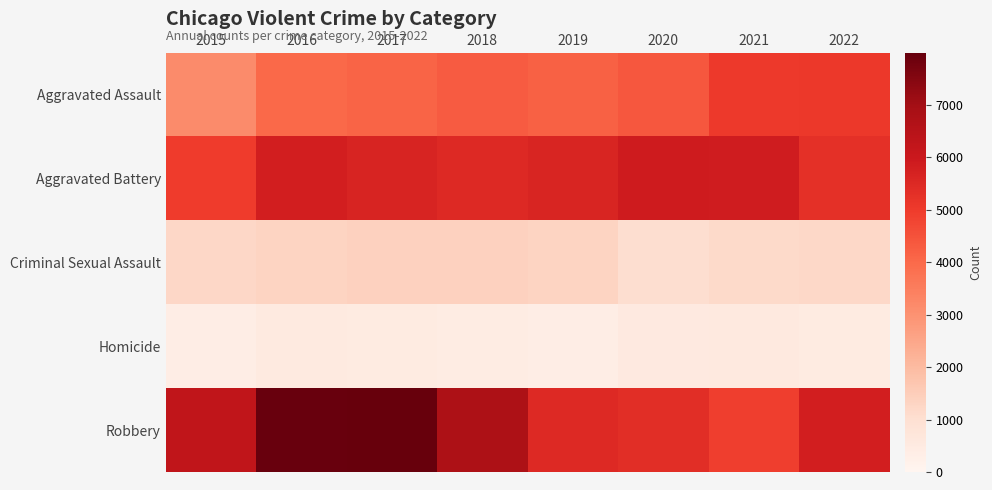

Rank the series at 2019 from highest to lowest value.

Aggravated Battery, Robbery, Aggravated Assault, Criminal Sexual Assault, Homicide